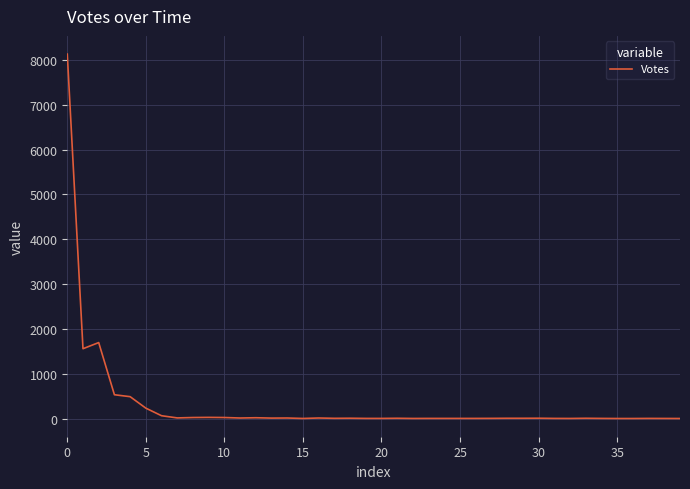

What is the difference between the maximum and minimum values?

8129